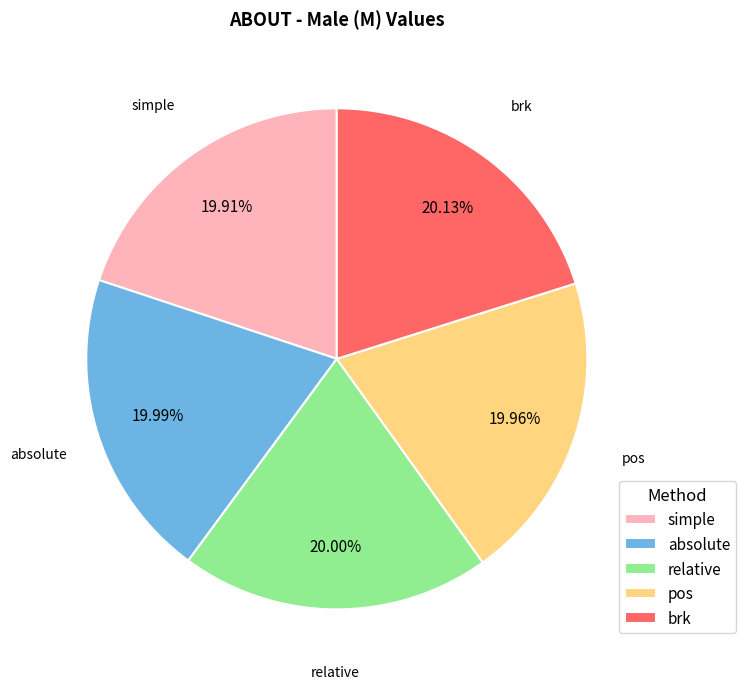

Combined, what portion of the pie is relative and brk?

40.1%